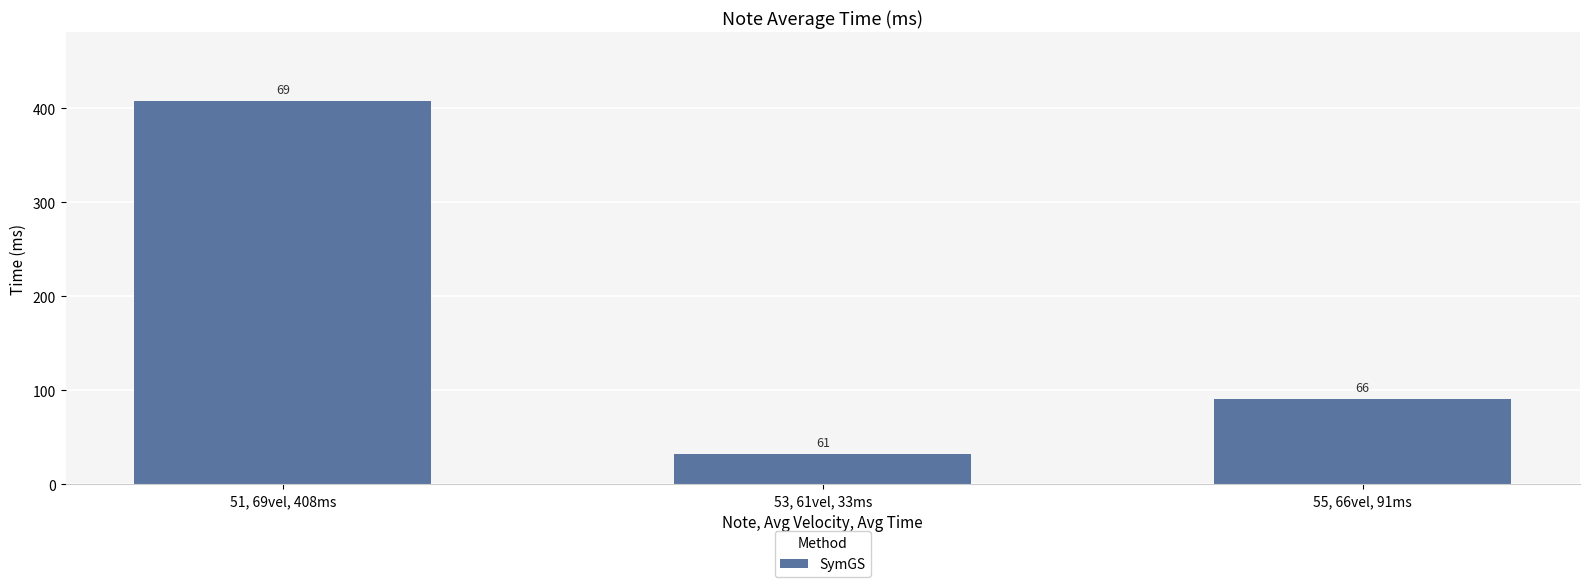

List the labels in order of value, smallest first.

53, 61vel, 33ms, 55, 66vel, 91ms, 51, 69vel, 408ms